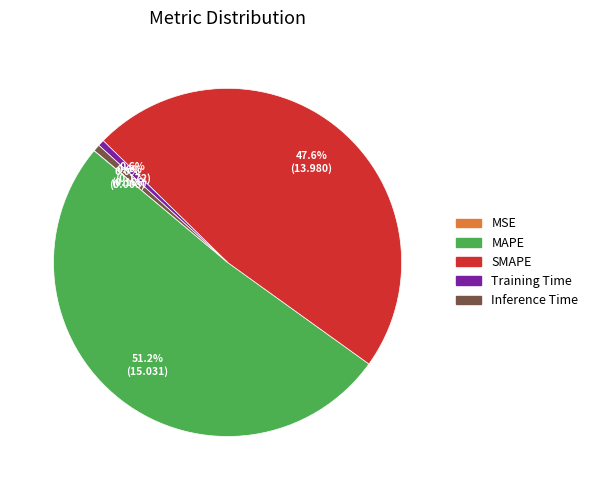

Combined, do Training Time and Inference Time account for over 50%?

No